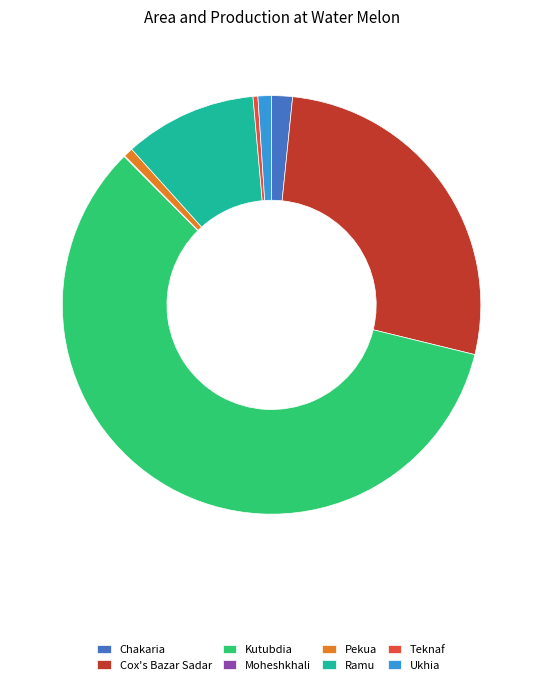

Do Pekua and Chakaria together represent more than half of the pie?

No